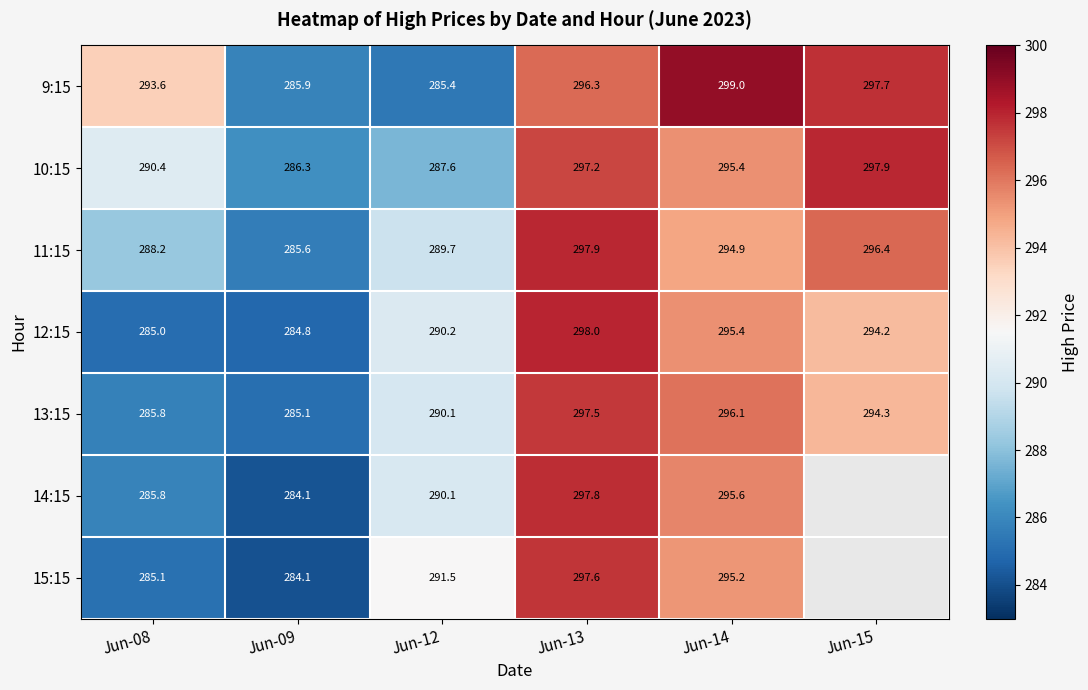

What is the sum of the 9:15 values at Jun-09 and Jun-12?

571.3